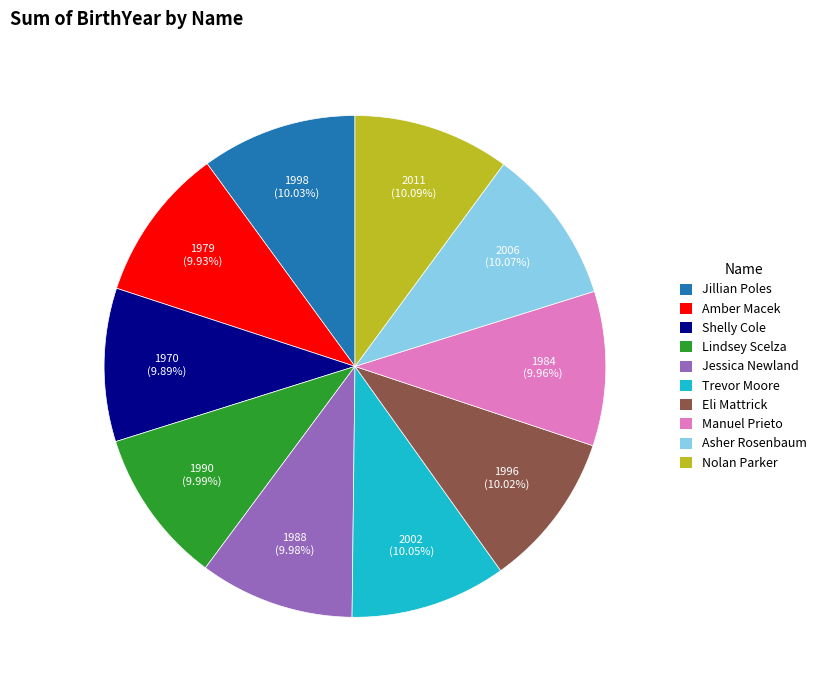

Is the sum of Jillian Poles and Manuel Prieto greater than half?

No